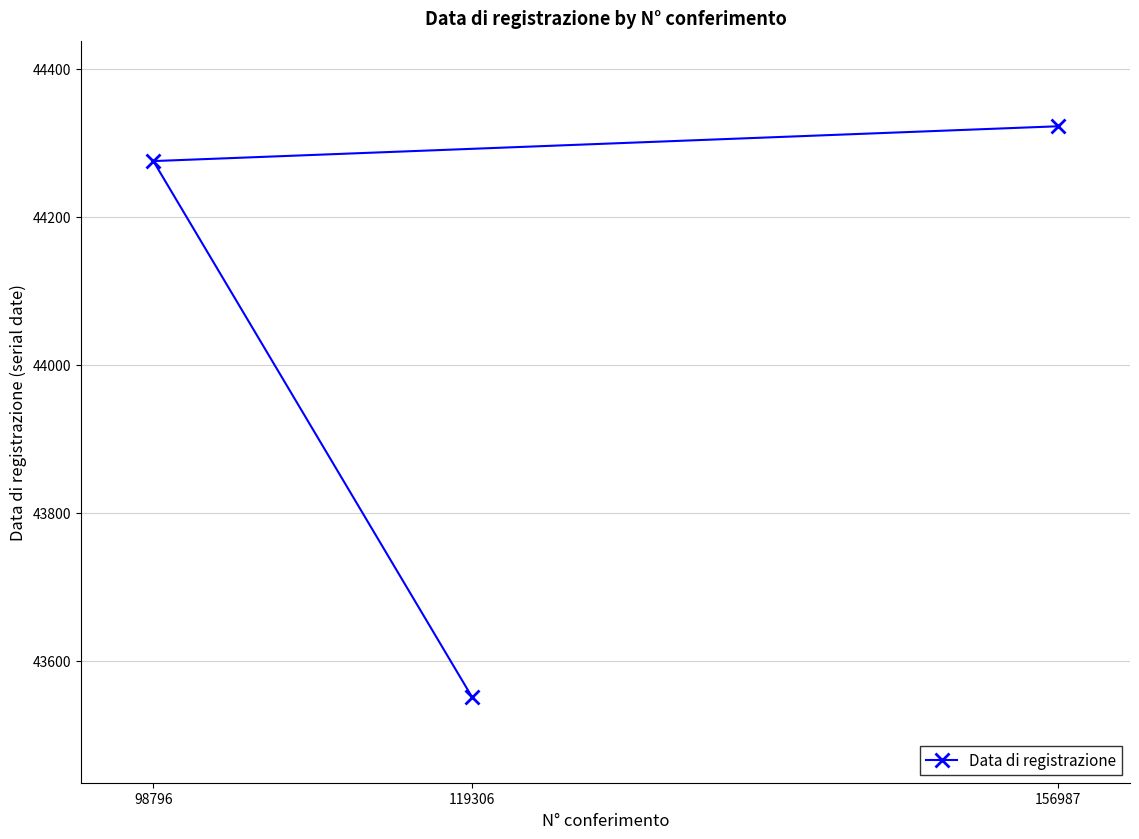

Is this an area chart (filled region under the line)?

No